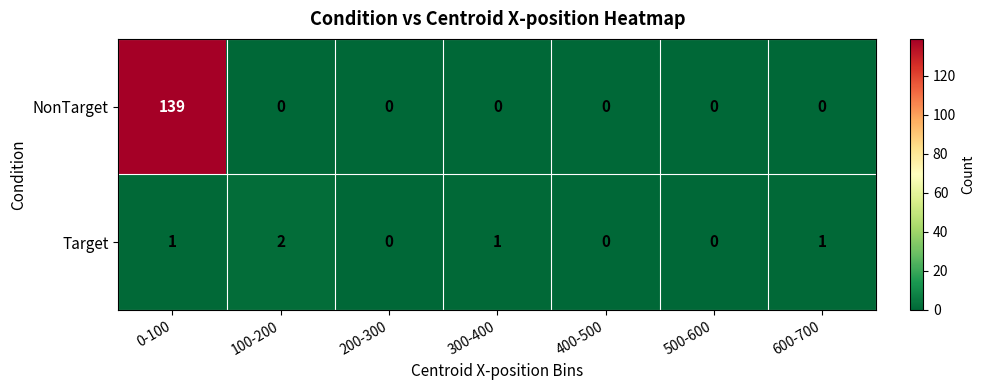

Rank the series by their maximum value, from lowest to highest.

Target, NonTarget